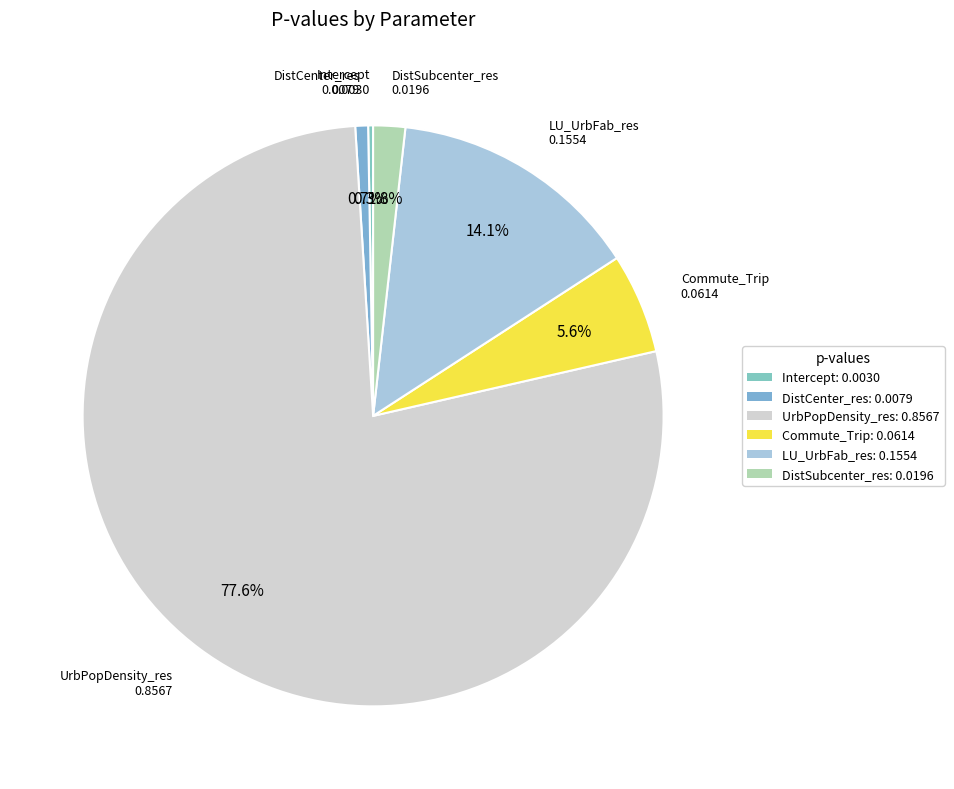

Is the sum of Intercept and LU_UrbFab_res greater than half?

No